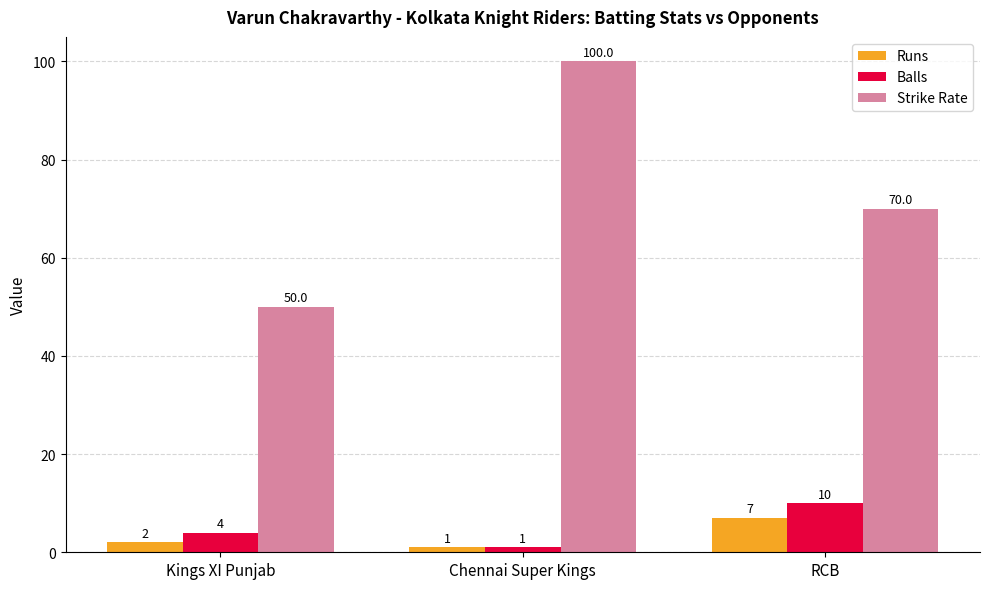

How many values in the Strike Rate series are below 70?

1